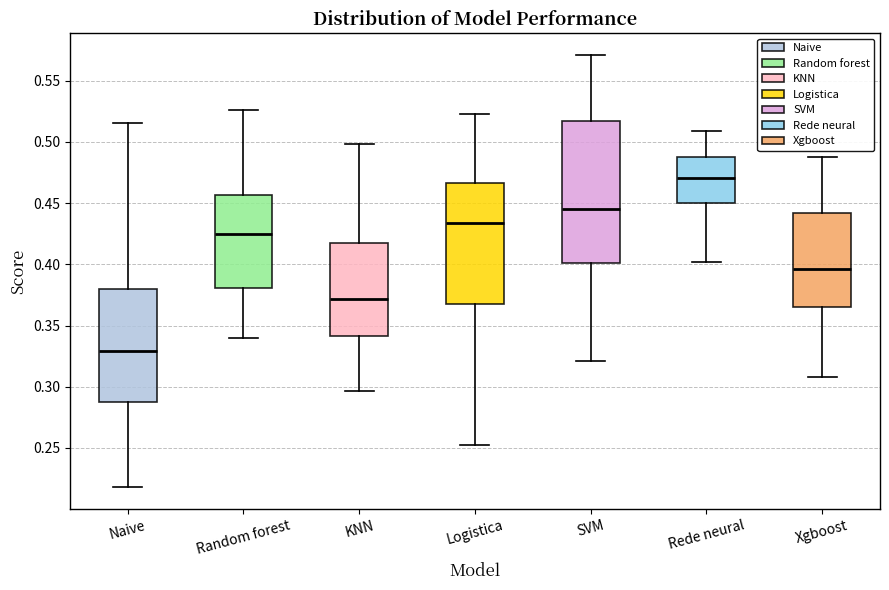

Reading left to right, read every box against the y-axis: the position of its median line, the range the box covers, and the ends of its whiskers. The values are not printed on the chart, so give them approximately, as read against the axis.

Naive: median 0.330, box 0.290 to 0.380, whiskers 0.220 to 0.515
Random forest: median 0.425, box 0.380 to 0.455, whiskers 0.340 to 0.525
KNN: median 0.370, box 0.340 to 0.415, whiskers 0.295 to 0.500
Logistica: median 0.435, box 0.370 to 0.465, whiskers 0.250 to 0.520
SVM: median 0.445, box 0.400 to 0.515, whiskers 0.320 to 0.570
Rede neural: median 0.470, box 0.450 to 0.490, whiskers 0.400 to 0.510
Xgboost: median 0.395, box 0.365 to 0.440, whiskers 0.310 to 0.490